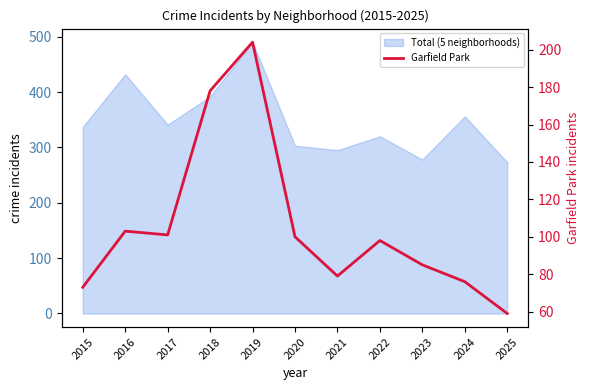

How many interior local valleys (lower than both neighbors) does the data have?

2